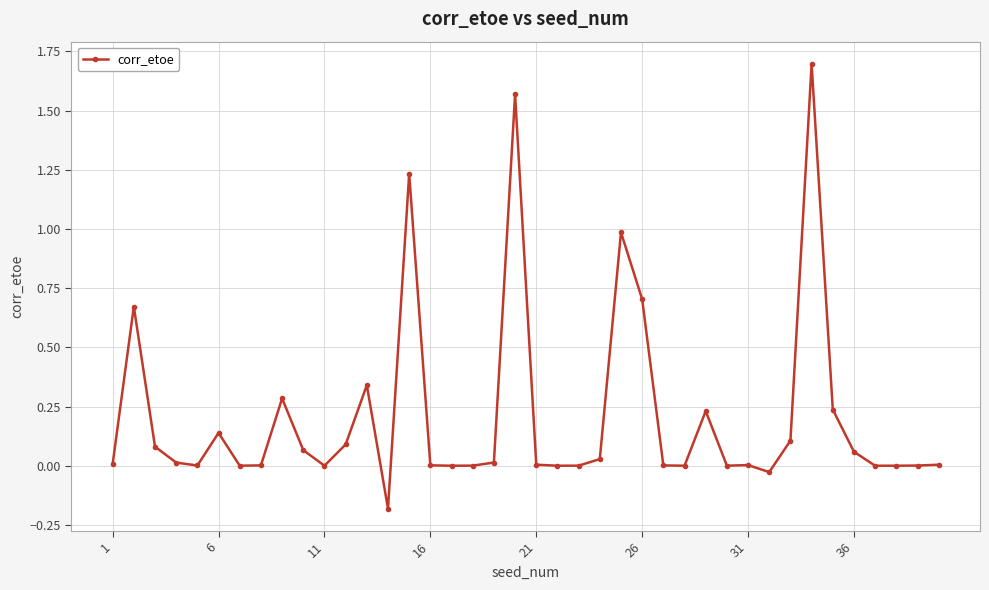

What is the difference between the maximum and minimum values?

1.9